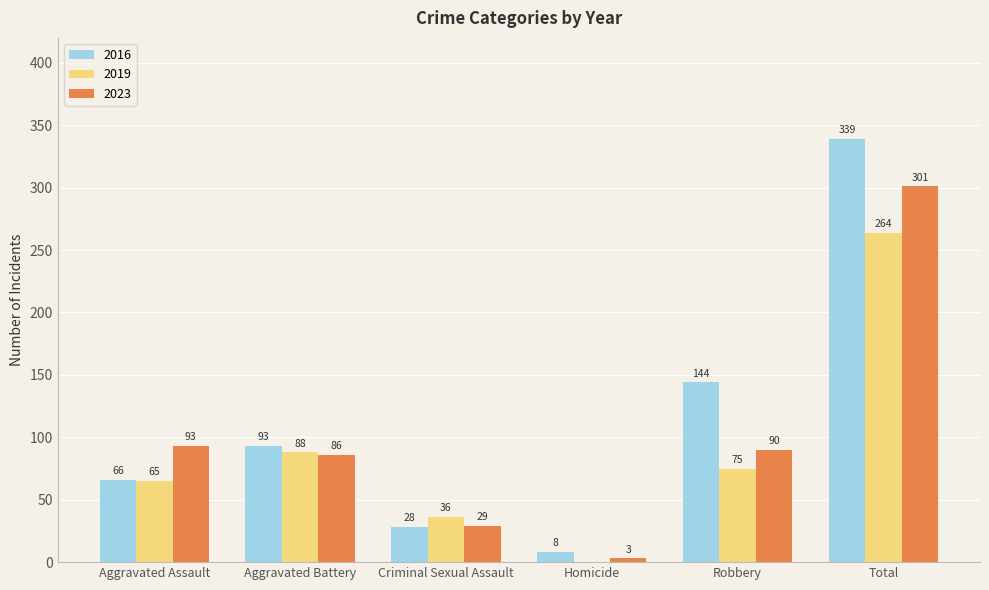

At which category is the sum across all series the highest?

Total